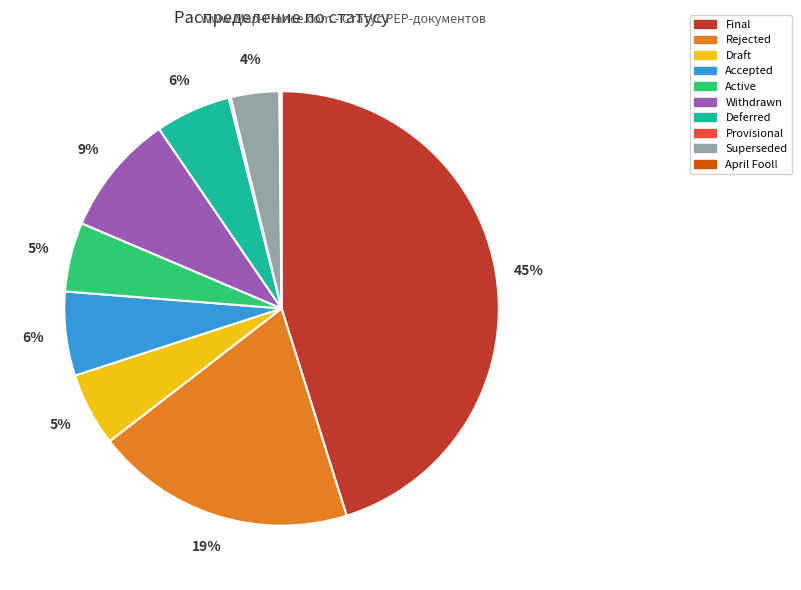

To the nearest percent, what portion does Draft represent?

5%